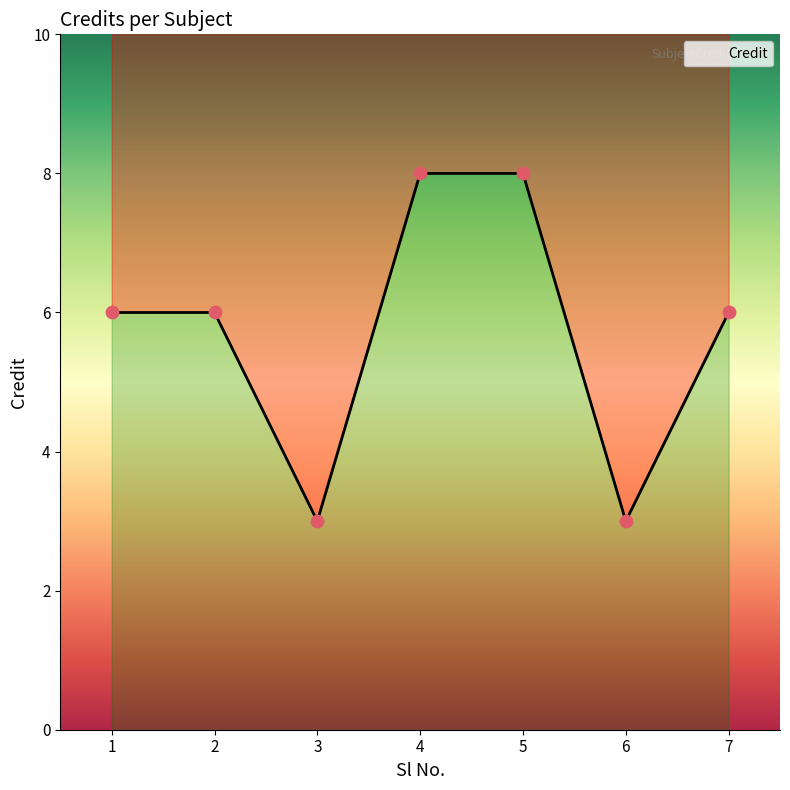

Between 4 and 2, which is larger?

4